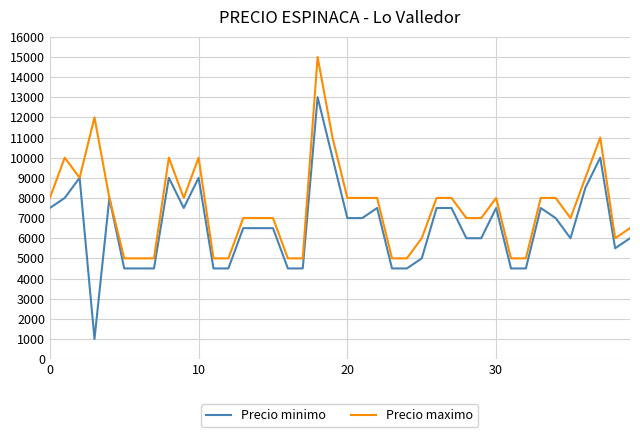

What is the maximum value for Precio maximo?

15000